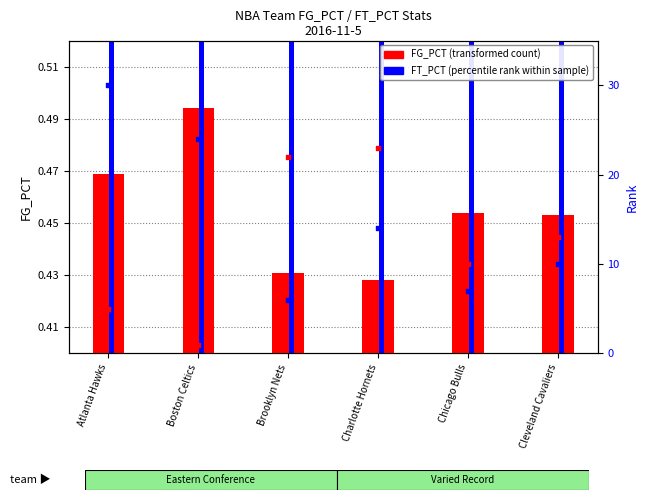

Which series contains the lowest Y value?

FG_PCT